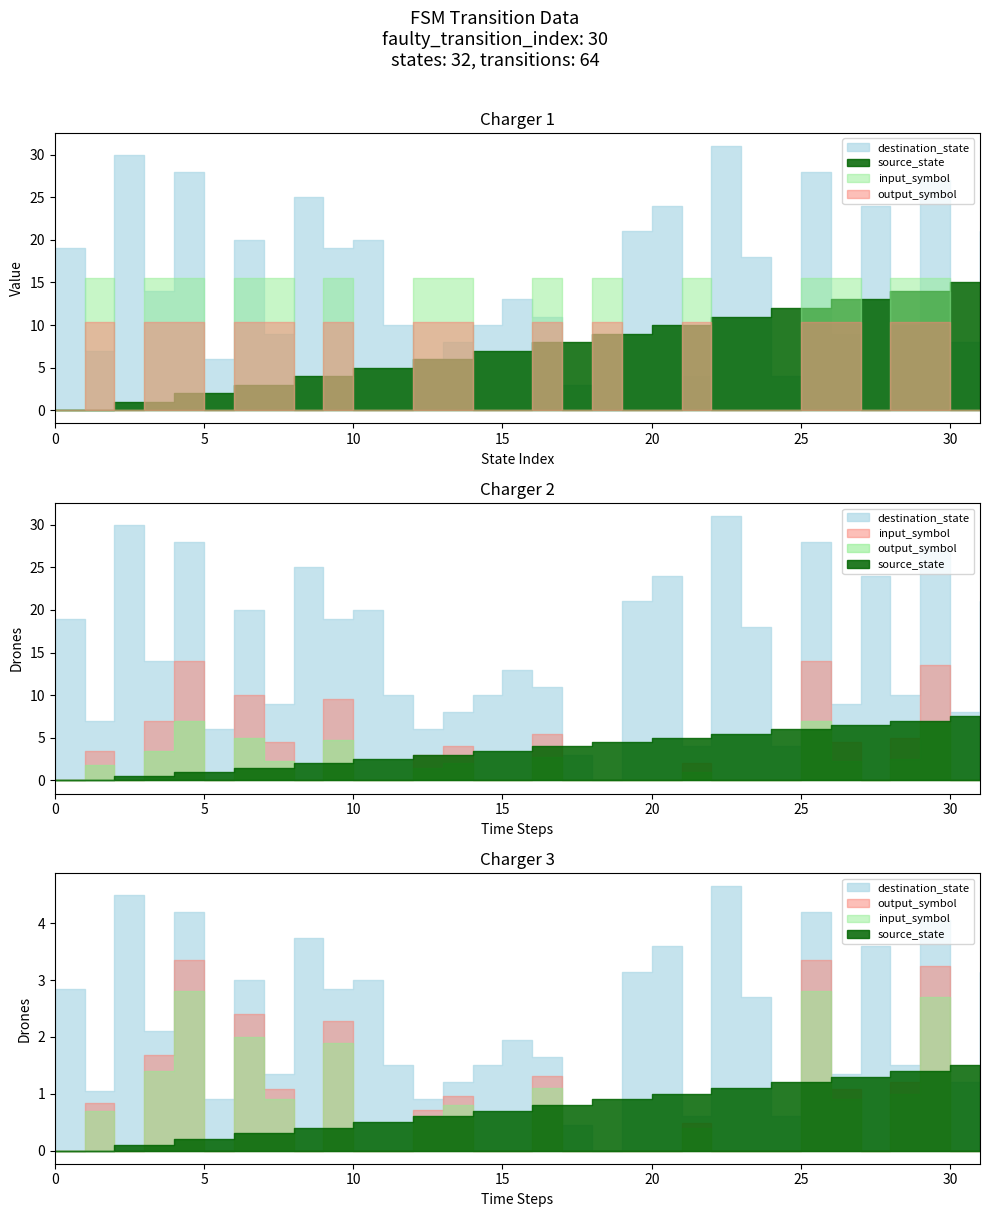

After their last crossing, which series has the higher values: output_symbol or source_state?

source_state